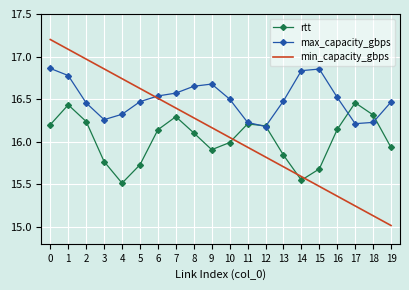

Which label corresponds to the smallest value in the chart?

19